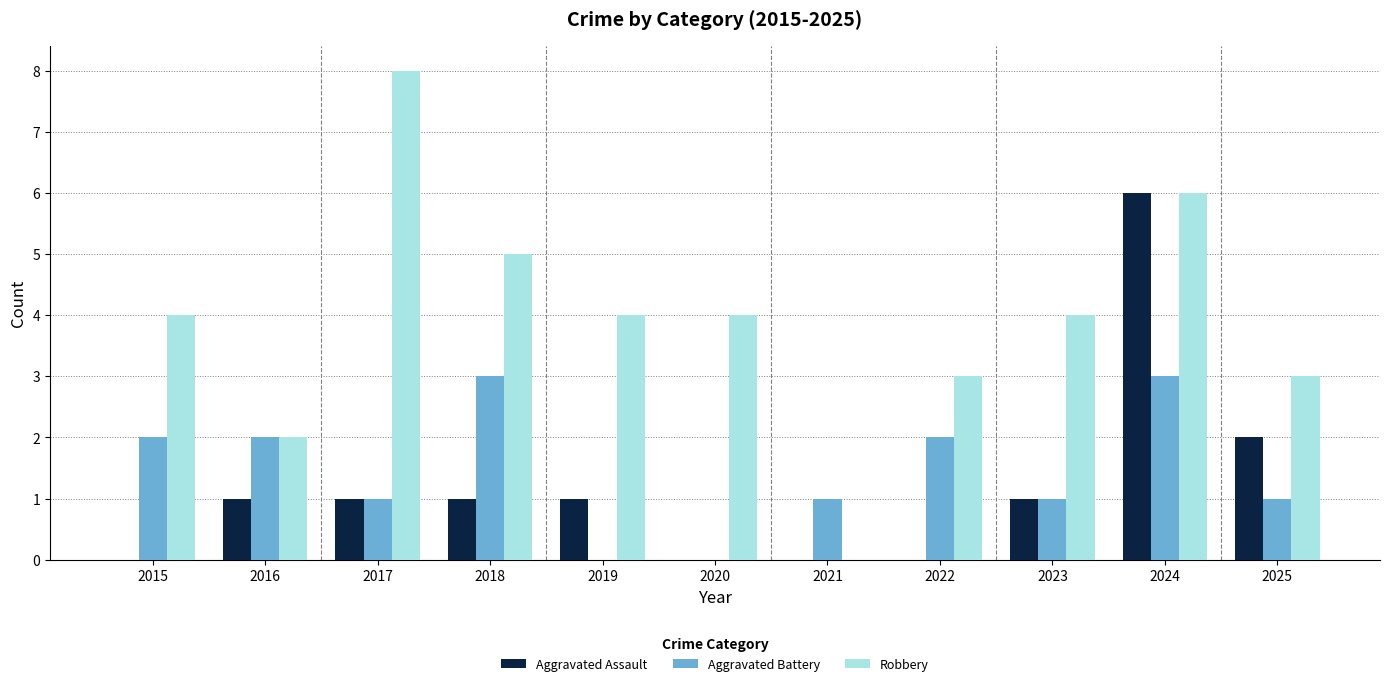

Which series changed the most between 2019 and 2020?

Aggravated Assault